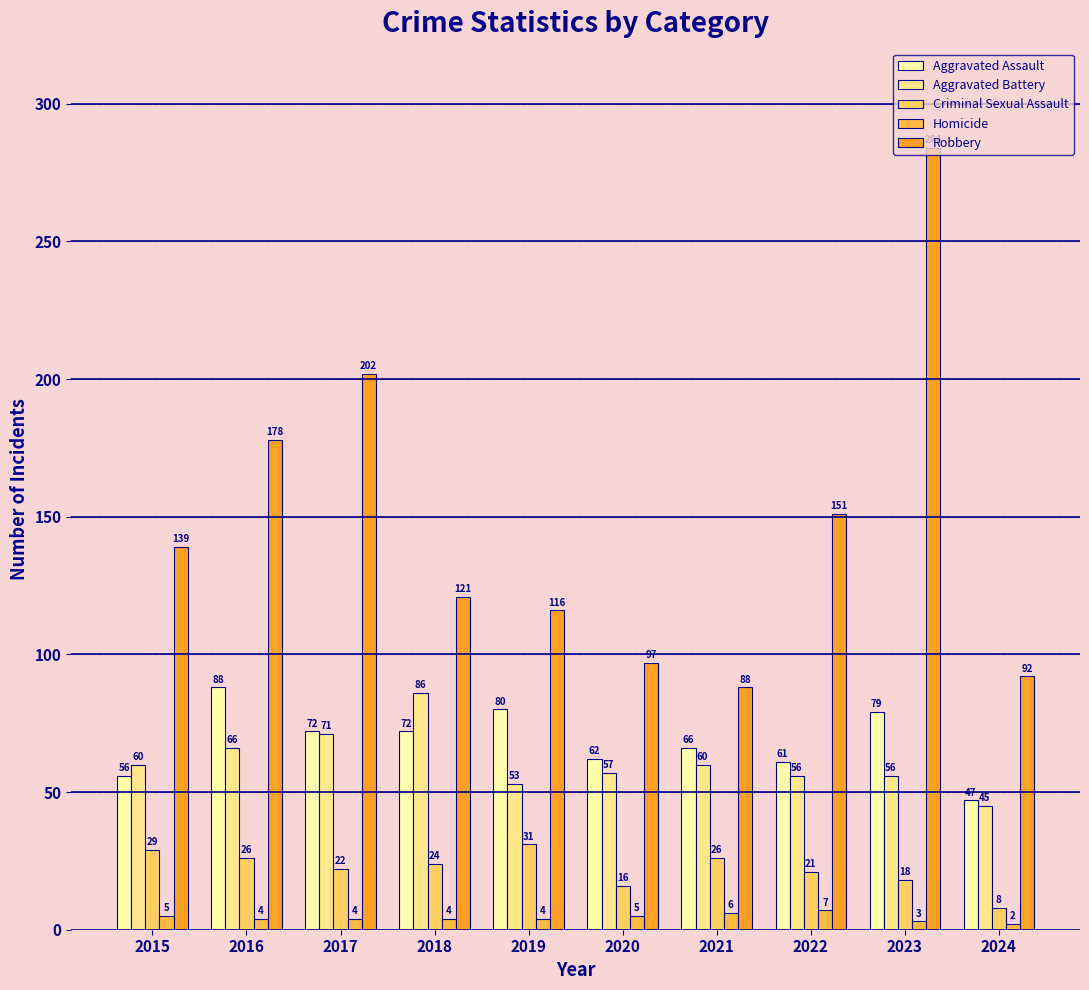

What value does the Aggravated Assault series have at 2020?

62